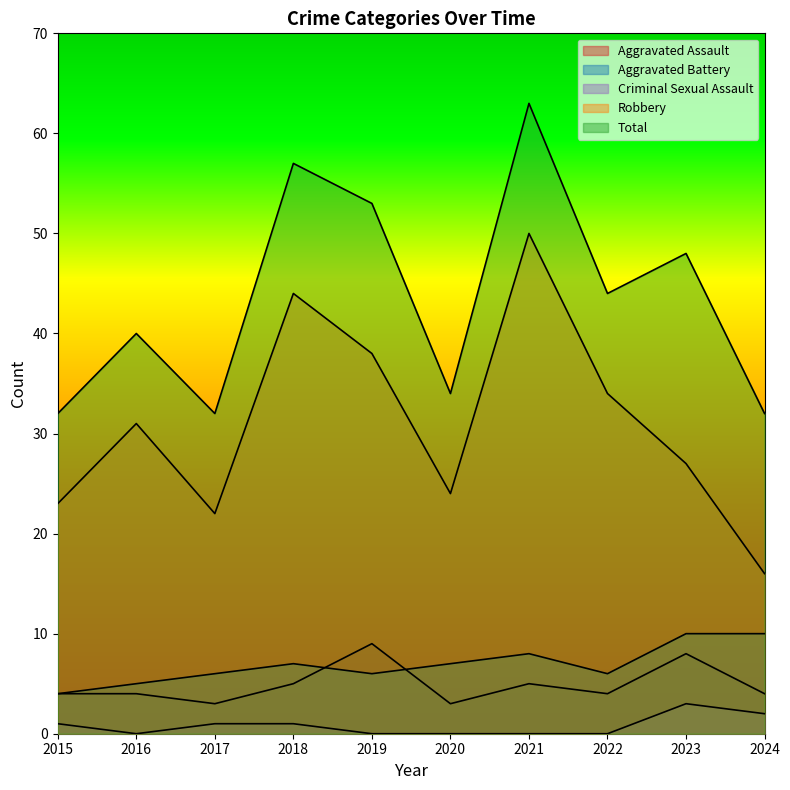

In Aggravated Battery, how many points are higher than both neighbors (excluding endpoints)?

2